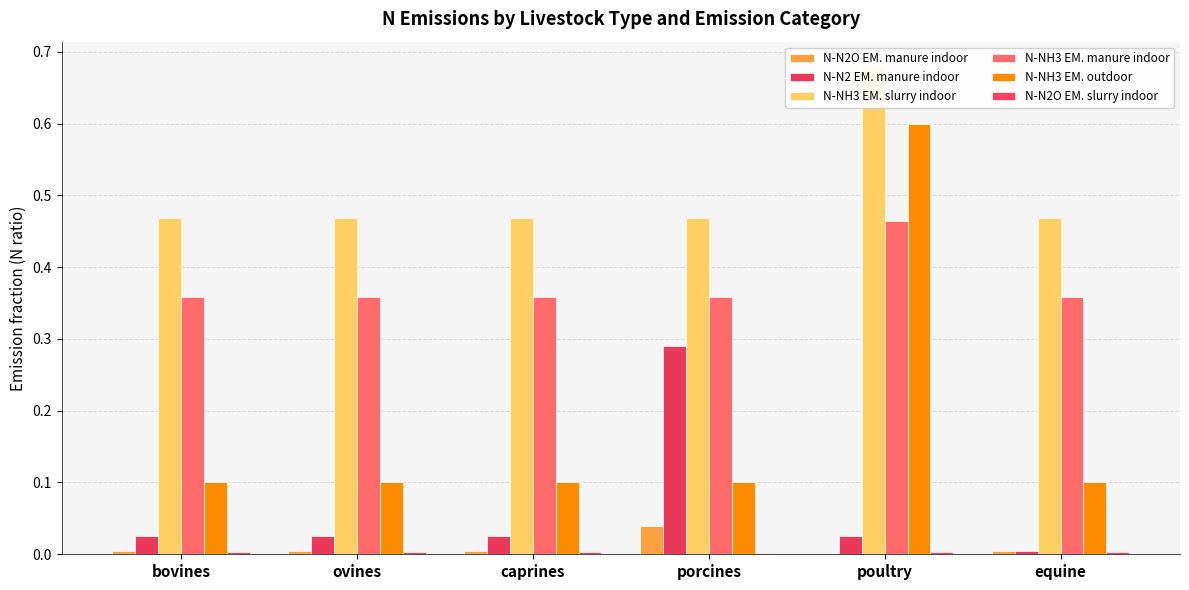

What position from the right is porcines?

3